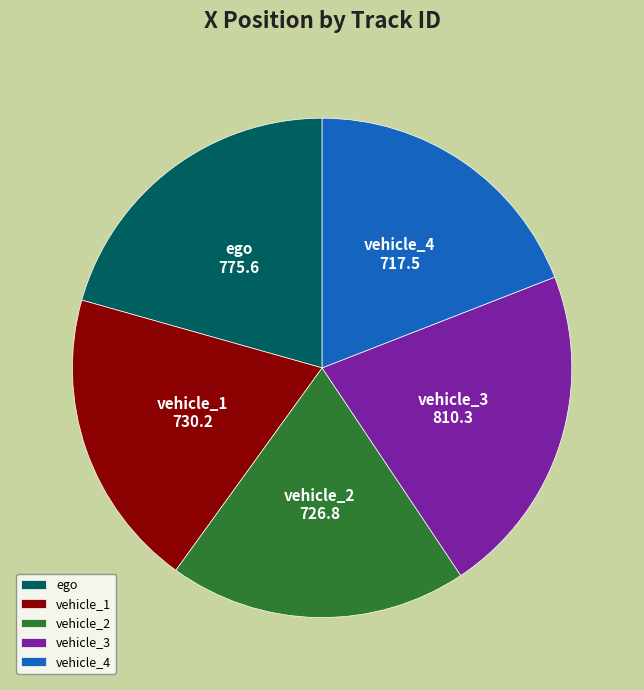

Is it true that vehicle_4 is 19% of the pie?

True